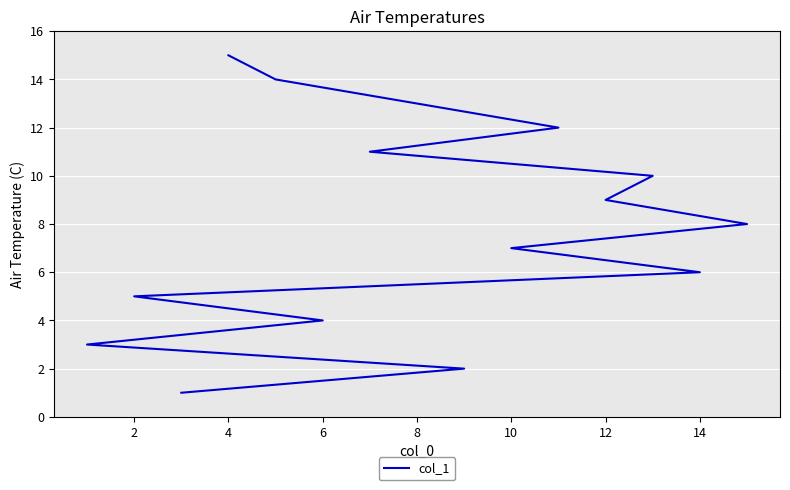

How many data points are less than 8?

7